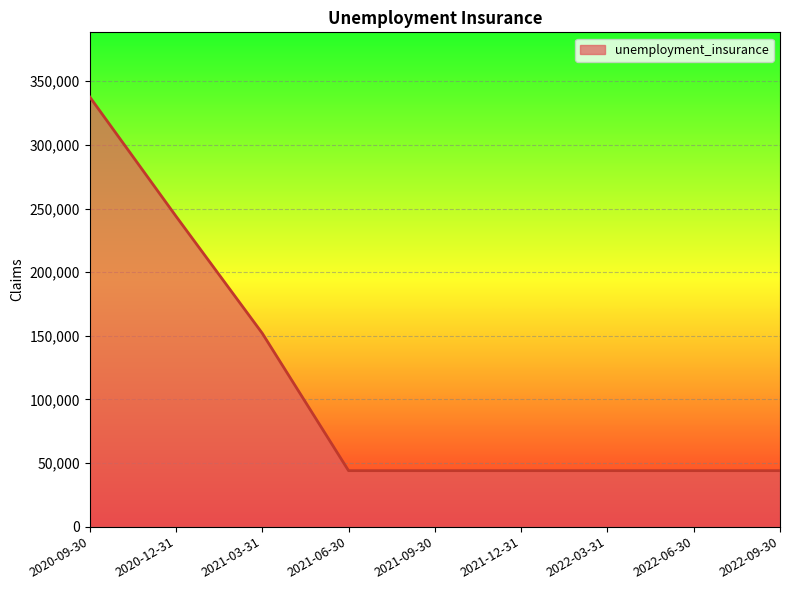

The chart shows a value of 44000 at 2022-09-30. True or false?

True